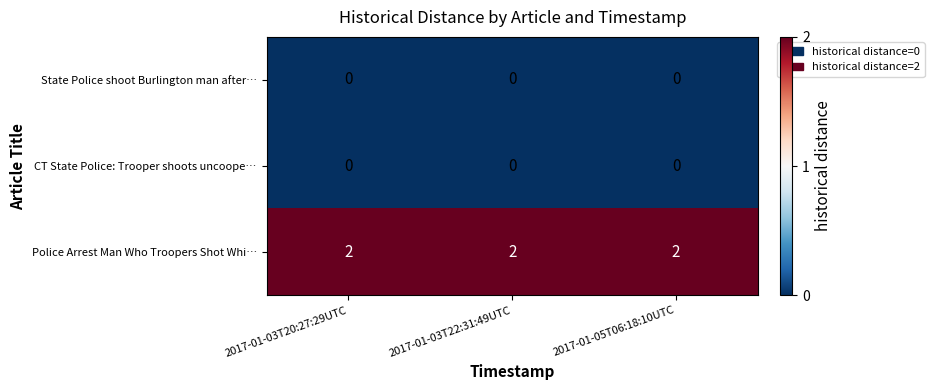

At how many categories does at least one series exceed 1?

3